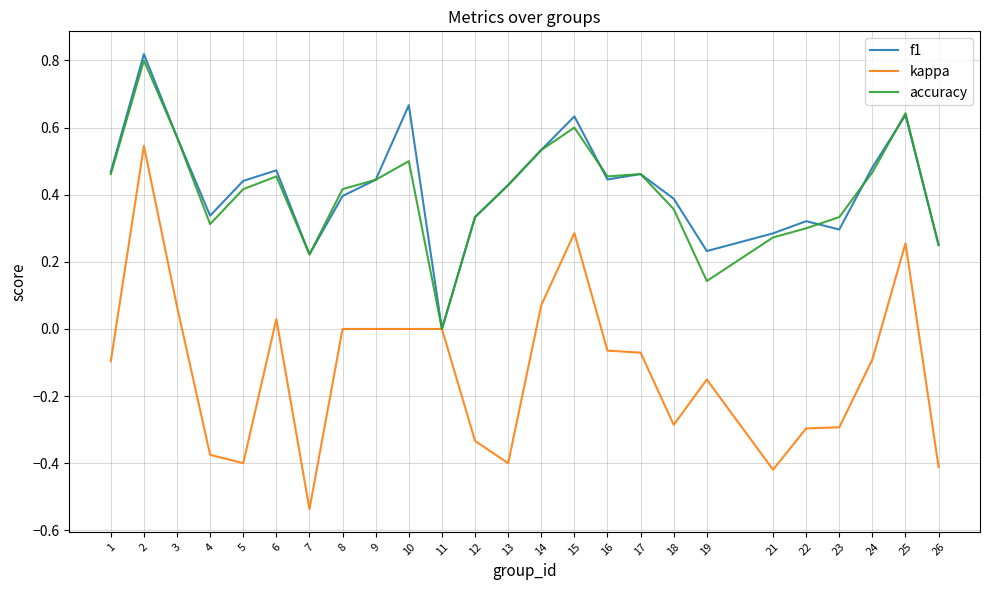

Is the value of kappa at 11 greater than the value of accuracy at 3?

No